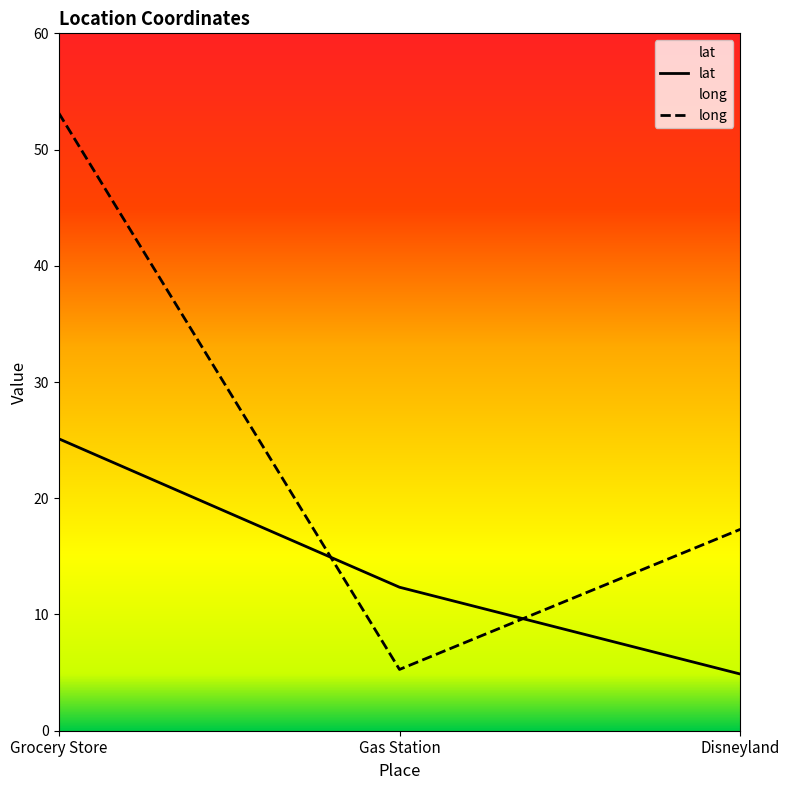

What position from the right is Gas Station?

2